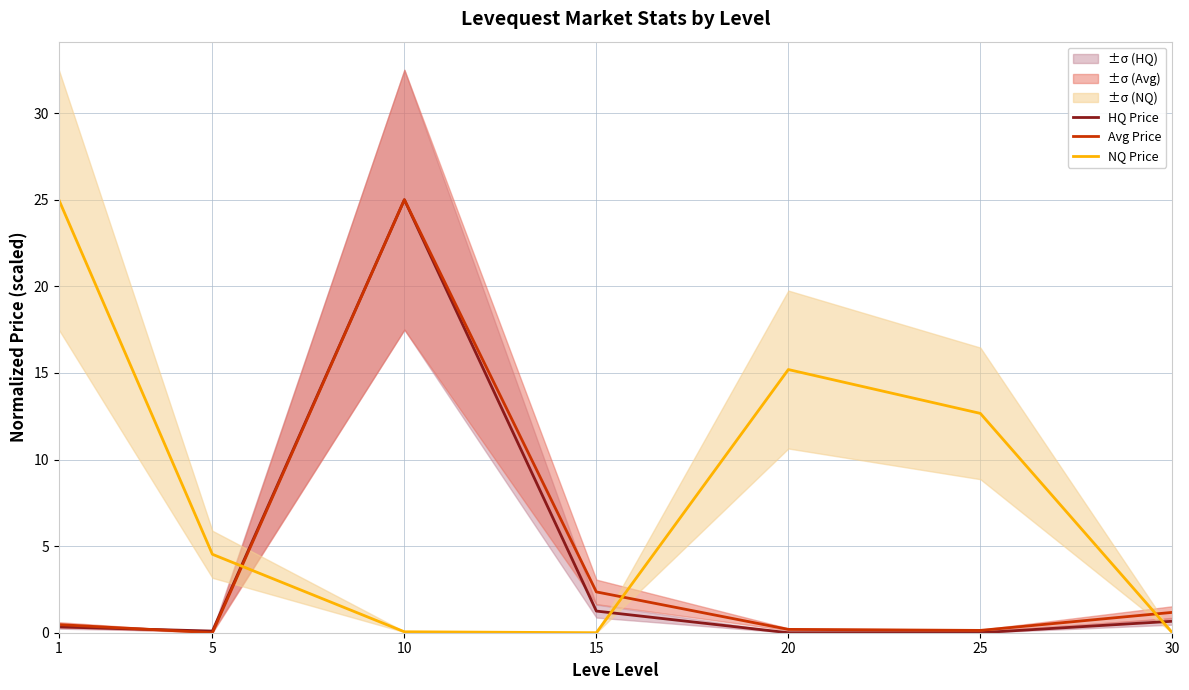

What value does the NQ Price series have at 10?

0.1